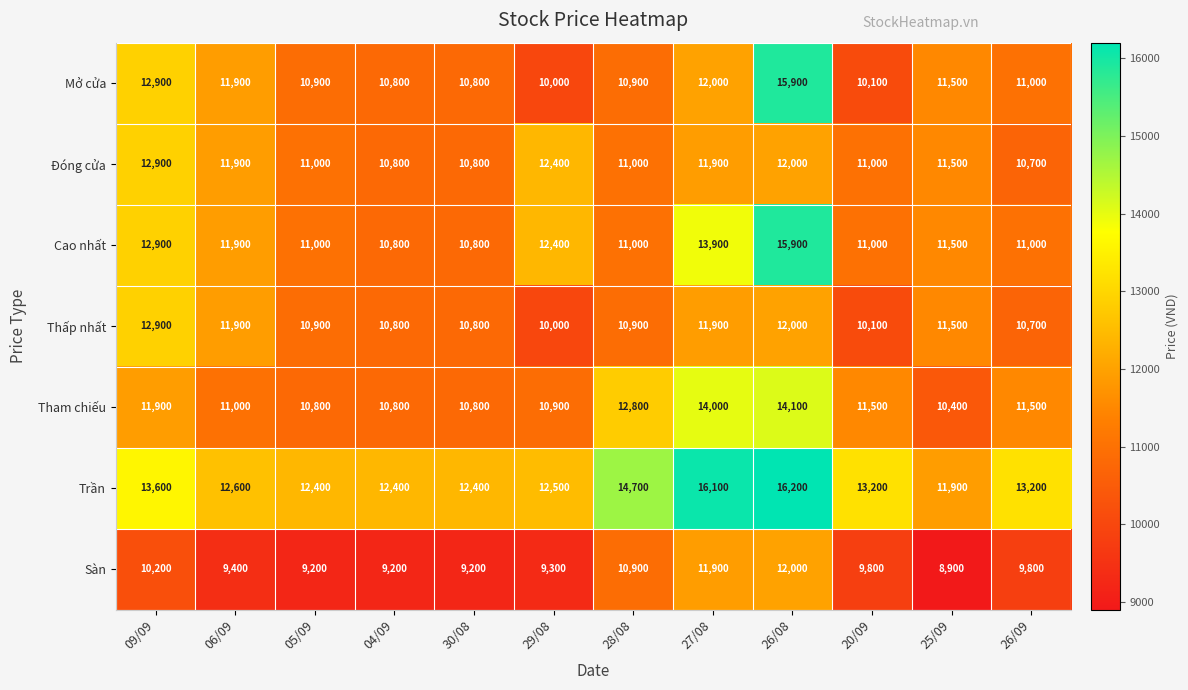

At which label is Trần closest to 14050?

09/09